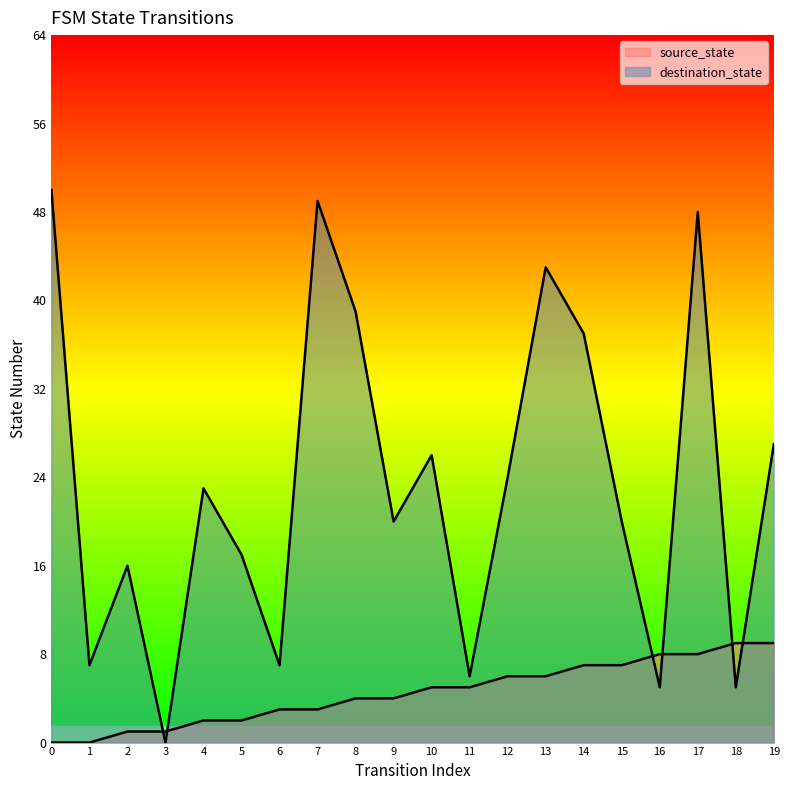

What is the spread (max minus min) of values at 3?

1